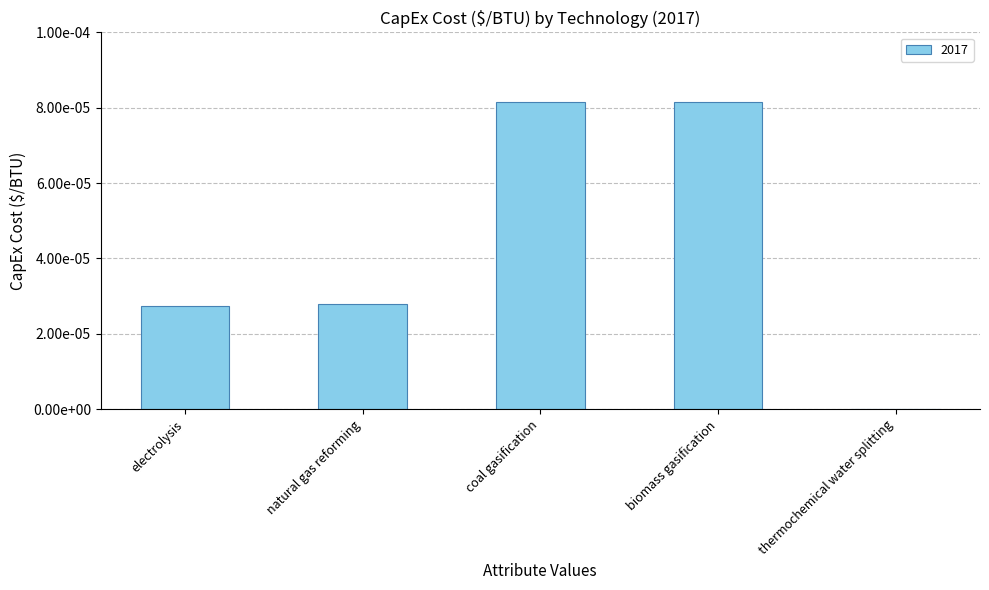

Are the bars horizontal?

No